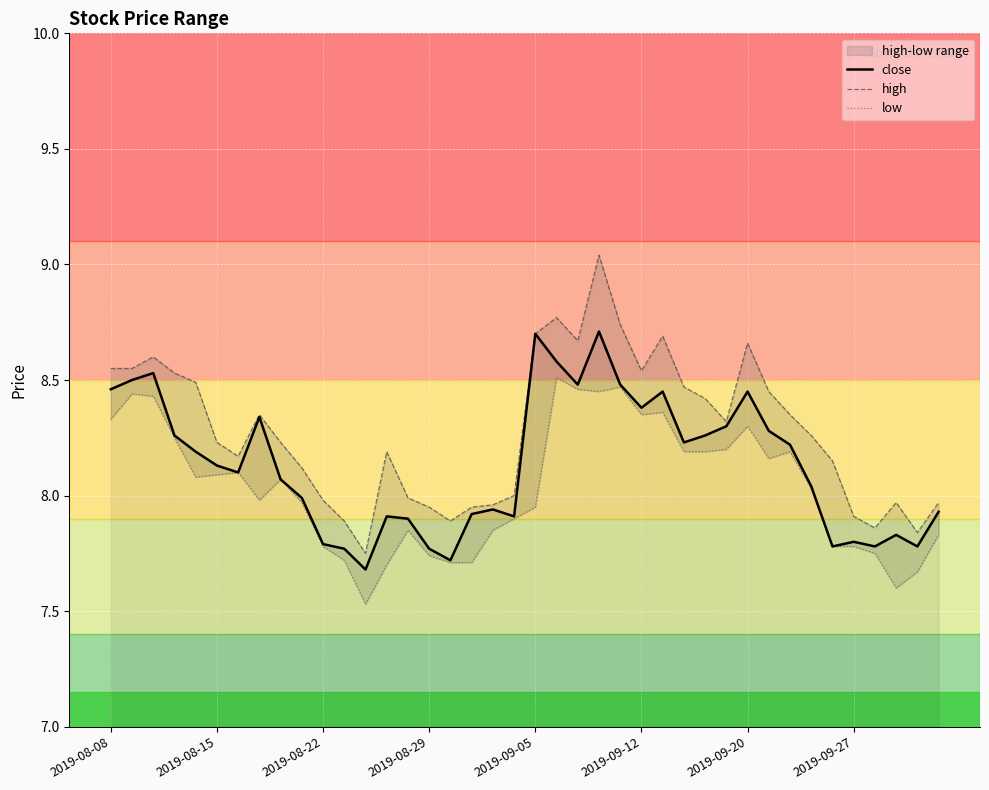

Reading left to right, transcribe all the data shown in this chart.

close: 8.5	8.5	8.5	8.3	8.2	8.1	8.1	8.3	8.1	8.0	7.8	7.8	7.7	7.9	7.9	7.8	7.7	7.9	7.9	7.9	8.7	8.6	8.5	8.7	8.5	8.4	8.4	8.2	8.3	8.3	8.4	8.3	8.2	8.0	7.8	7.8	7.8	7.8	7.8	7.9
high: 8.6	8.6	8.6	8.5	8.5	8.2	8.2	8.3	8.2	8.1	8.0	7.9	7.8	8.2	8.0	8.0	7.9	8.0	8.0	8.0	8.7	8.8	8.7	9.0	8.7	8.5	8.7	8.5	8.4	8.3	8.7	8.4	8.3	8.3	8.2	7.9	7.9	8.0	7.8	8.0
low: 8.3	8.4	8.4	8.2	8.1	8.1	8.1	8.0	8.1	8.0	7.8	7.7	7.5	7.7	7.8	7.7	7.7	7.7	7.8	7.9	8.0	8.5	8.5	8.4	8.5	8.3	8.4	8.2	8.2	8.2	8.3	8.2	8.2	8.0	7.8	7.8	7.8	7.6	7.7	7.8